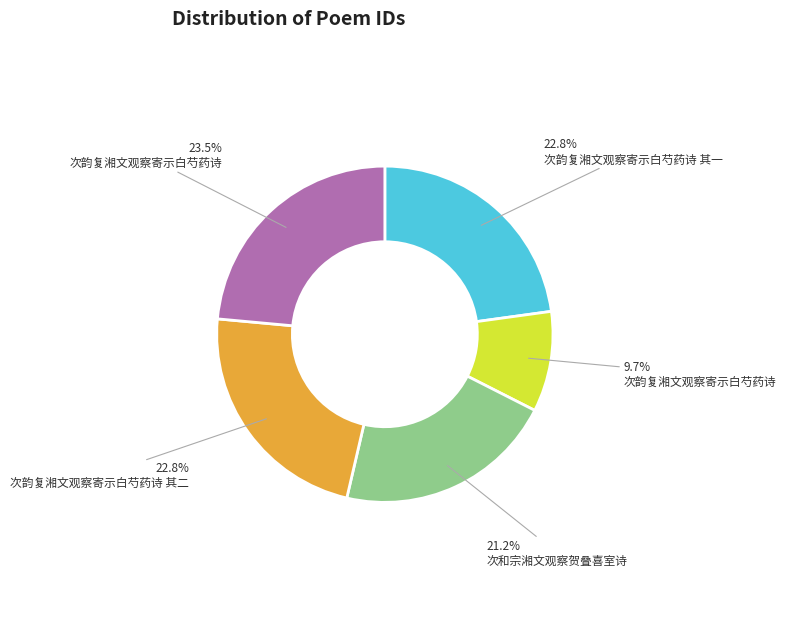

Does any single category account for the majority?

No